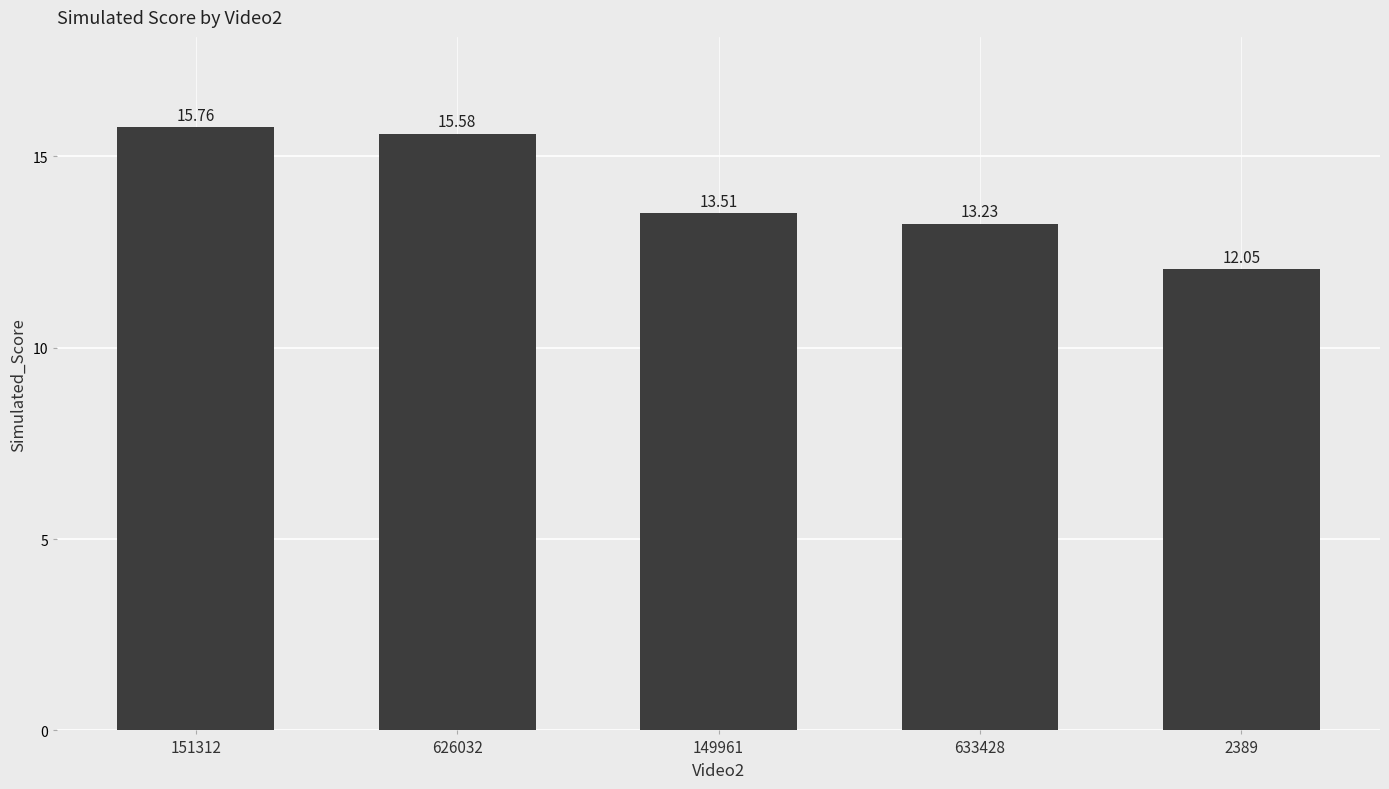

What is the label of the 5th bar from the right?

151312